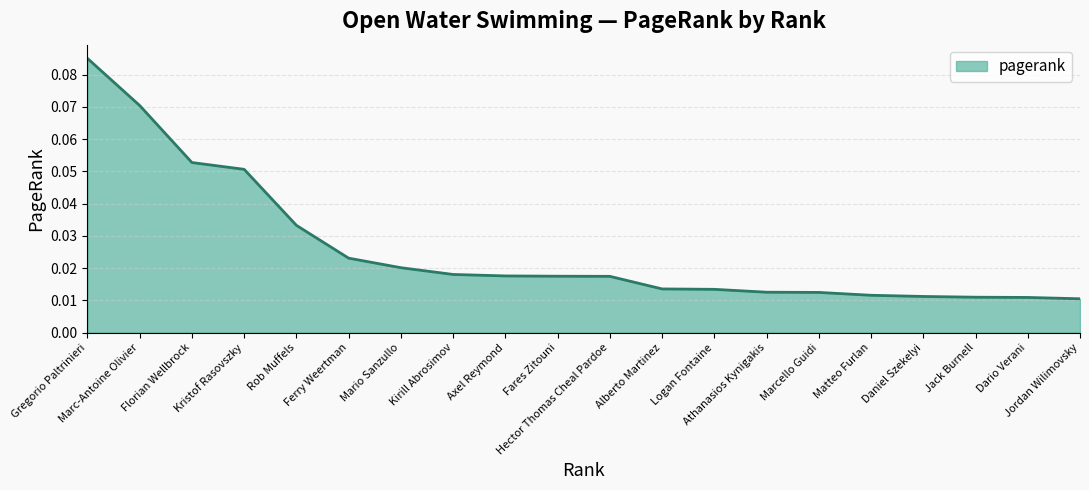

What is the greatest value displayed?

0.1